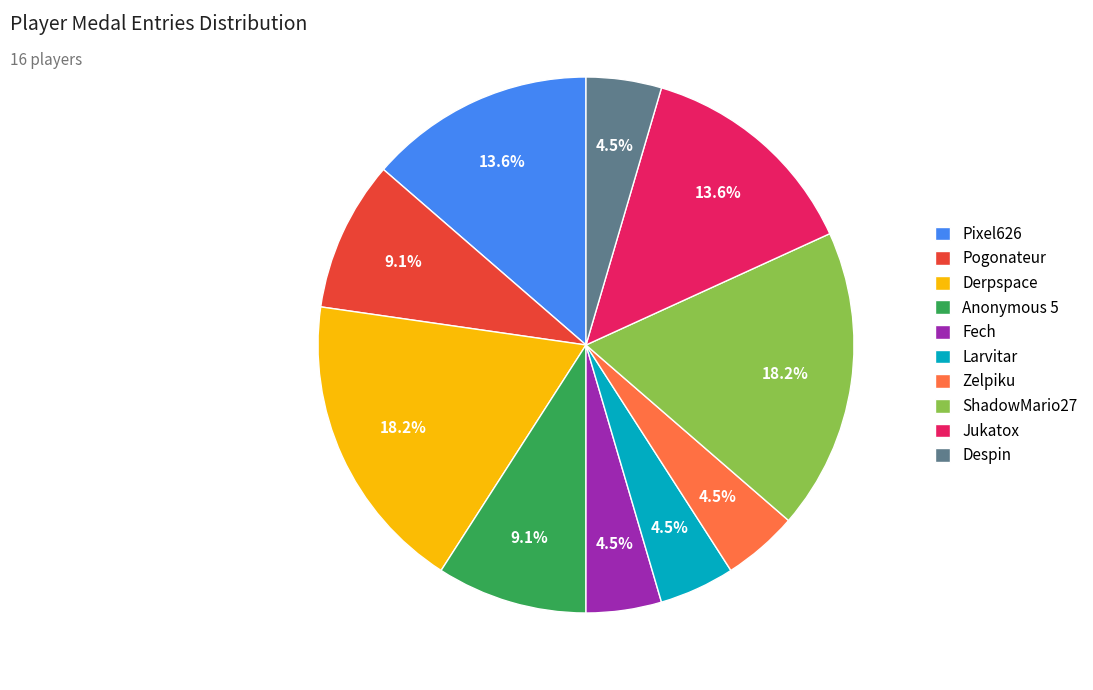

Do Zelpiku and Pogonateur together represent more than half of the pie?

No